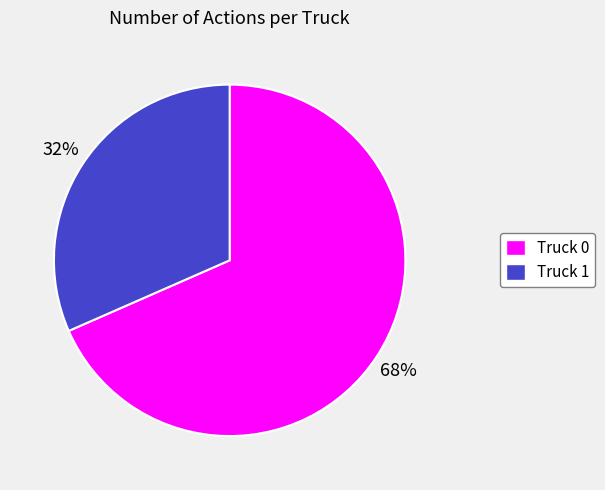

To the nearest percent, what is the average slice percentage?

50%